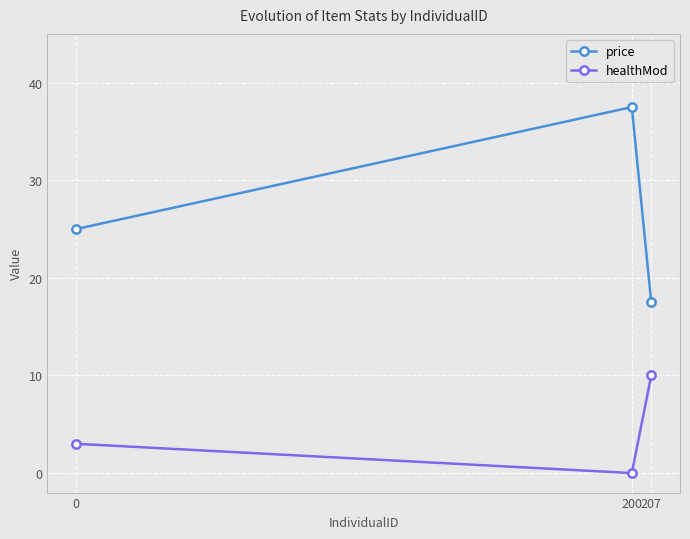

Which category has the lowest value across all series?

200